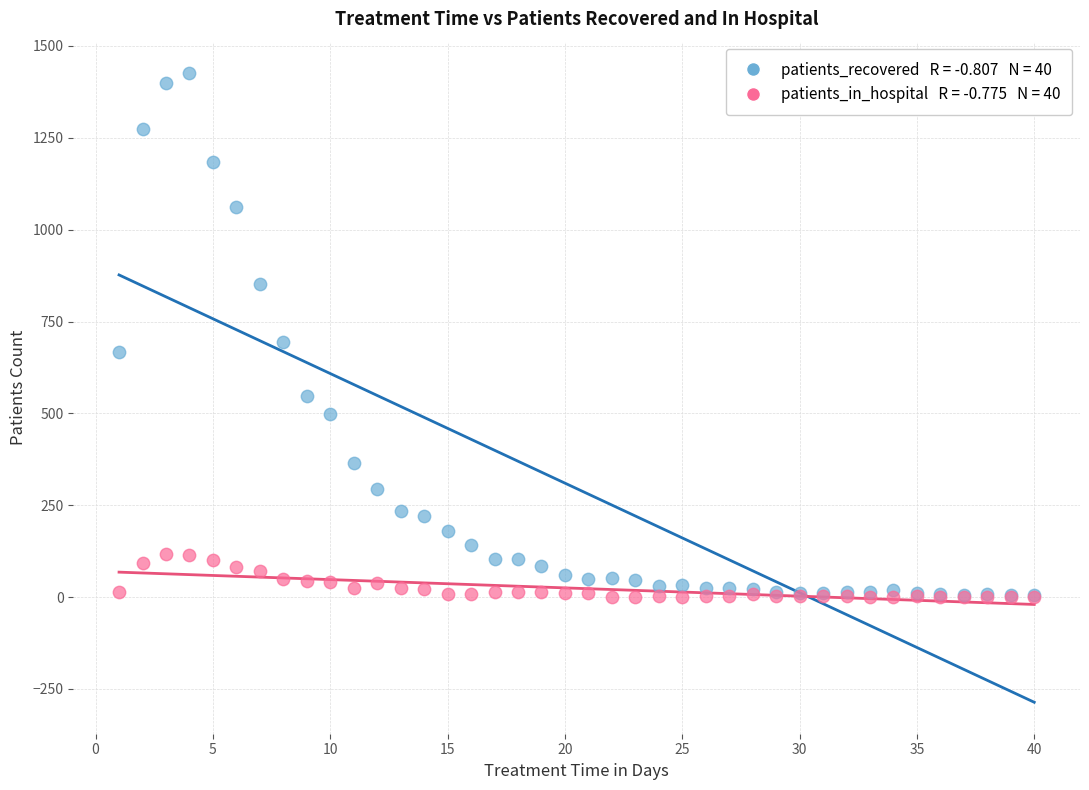

Across all series, what Y value is closest to 713?

694